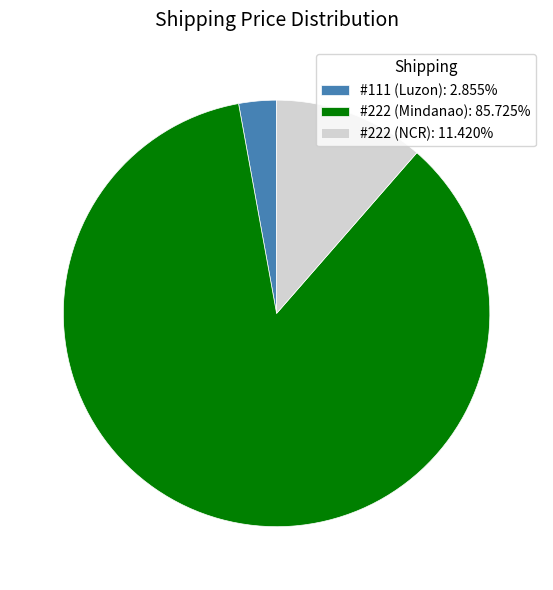

Which has a higher value, #222 (Mindanao) or #111 (Luzon)?

#222 (Mindanao)